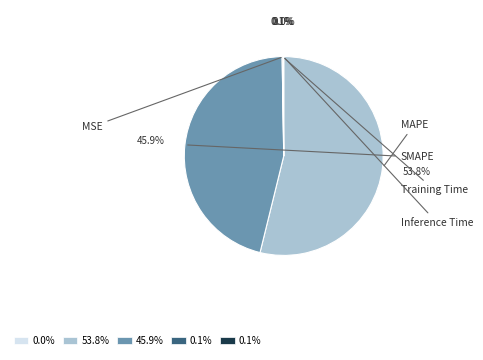

How many slices are in this pie chart?

5